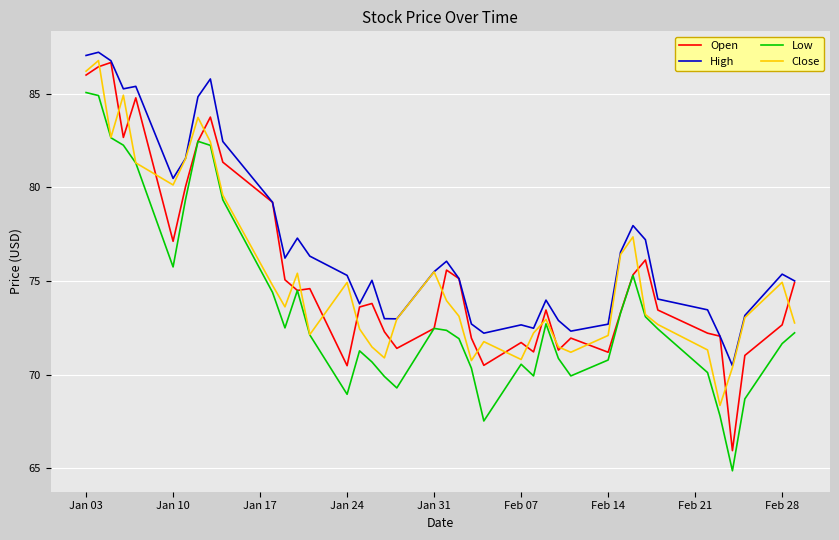

Which series has the largest range (max minus min)?

Open